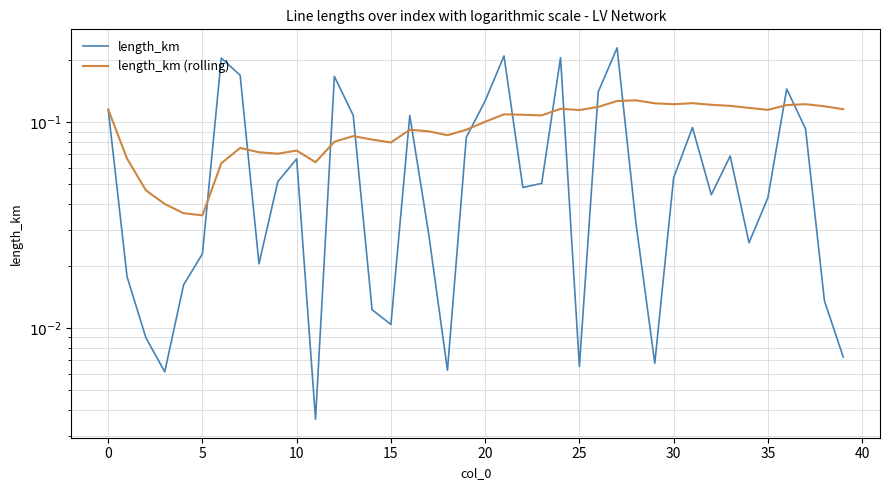

How many interior local valleys does the length_km series have?

10